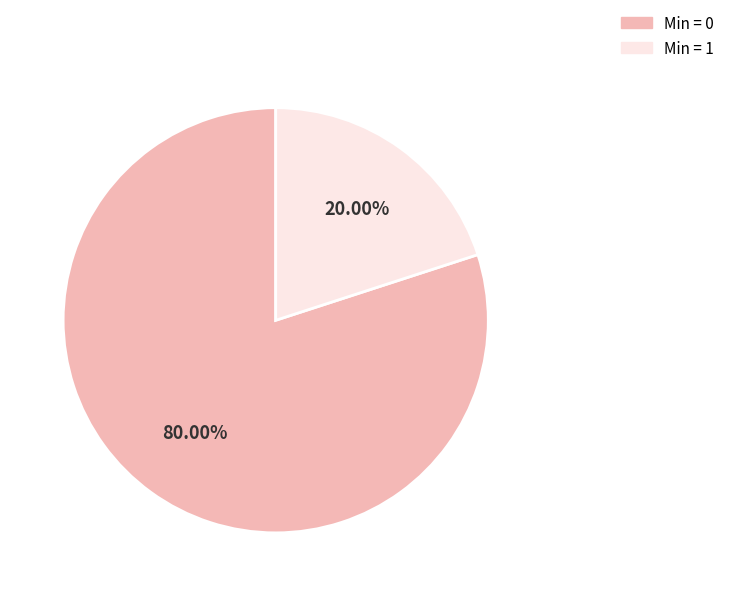

What is the smallest slice in the pie chart?

Min = 1